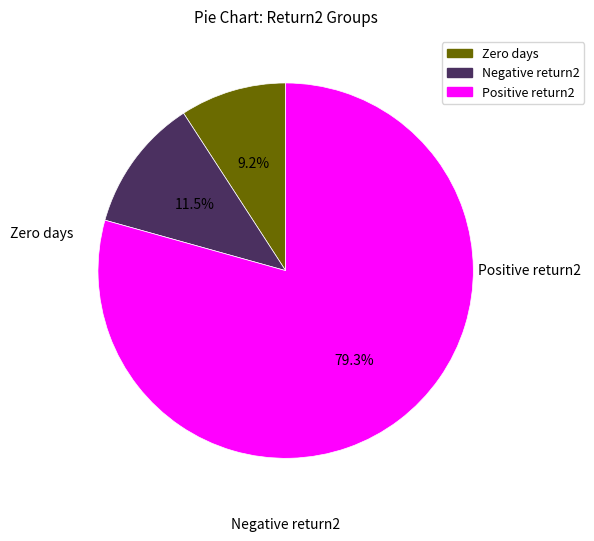

To the nearest percent, what is the difference between the largest and smallest slice percentages?

70%